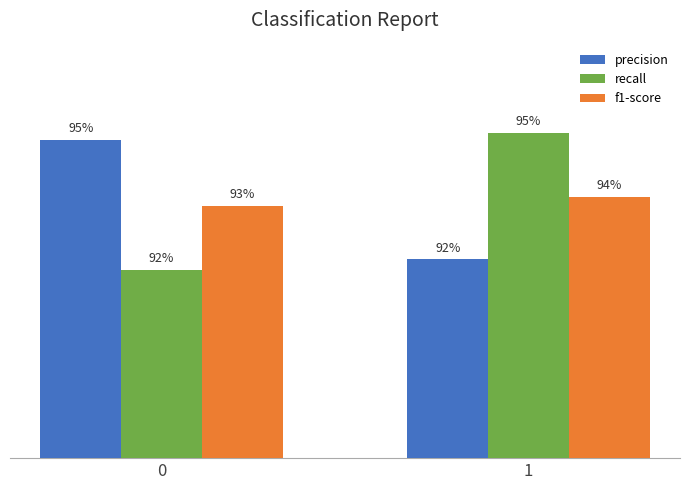

Reading right to left, extract all data points from this chart.

precision: 0.9	0.9
recall: 1.0	0.9
f1-score: 0.9	0.9